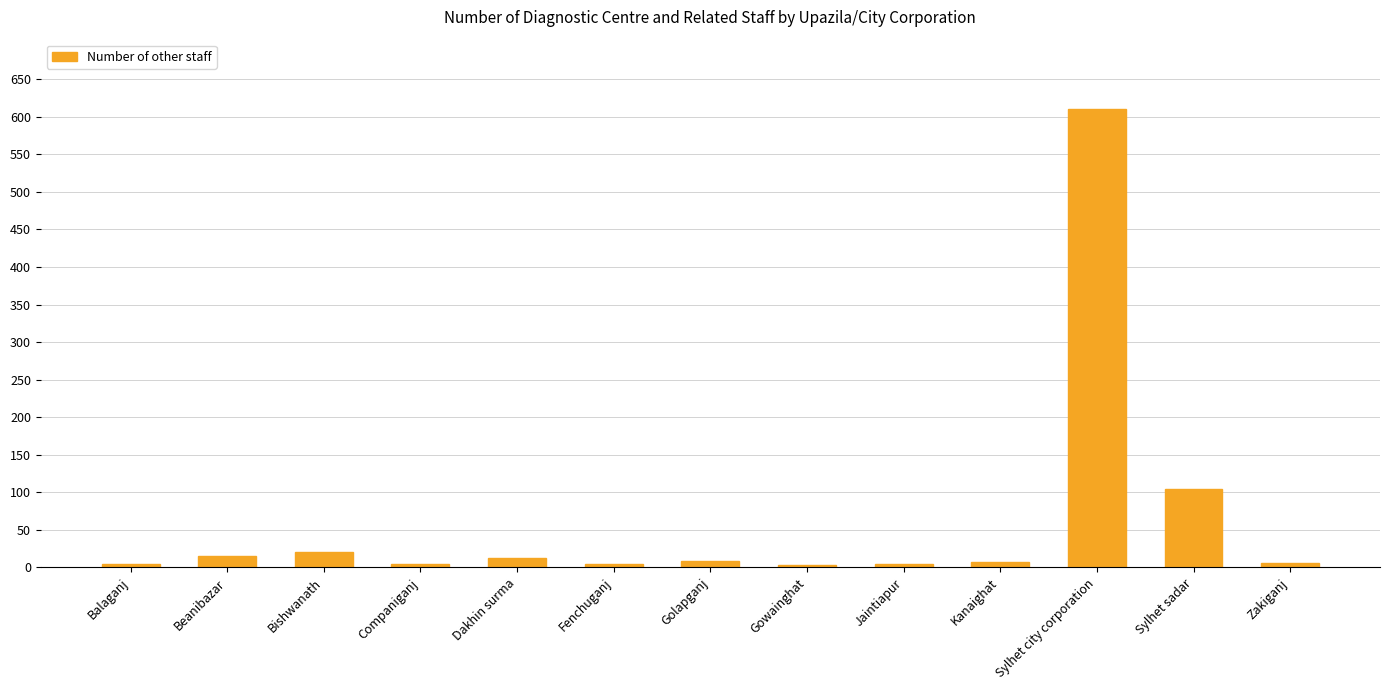

Which label corresponds to the largest value in the chart?

Sylhet city corporation